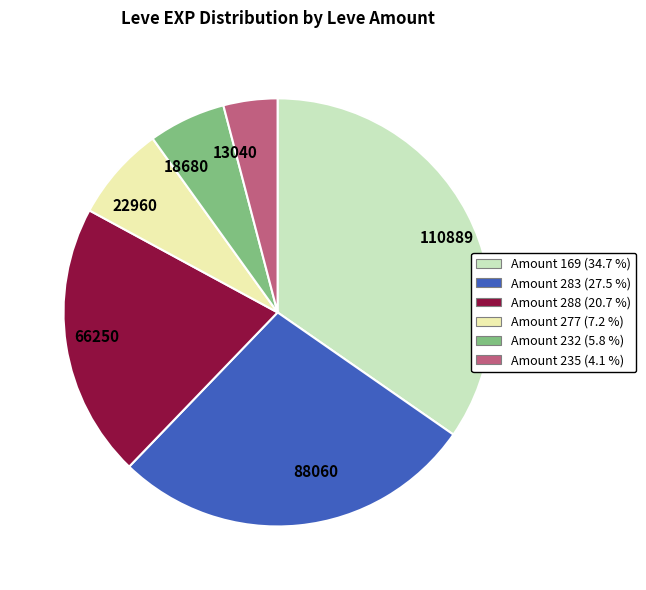

Rank the categories by value from highest to lowest.

110889, 88060, 66250, 22960, 18680, 13040